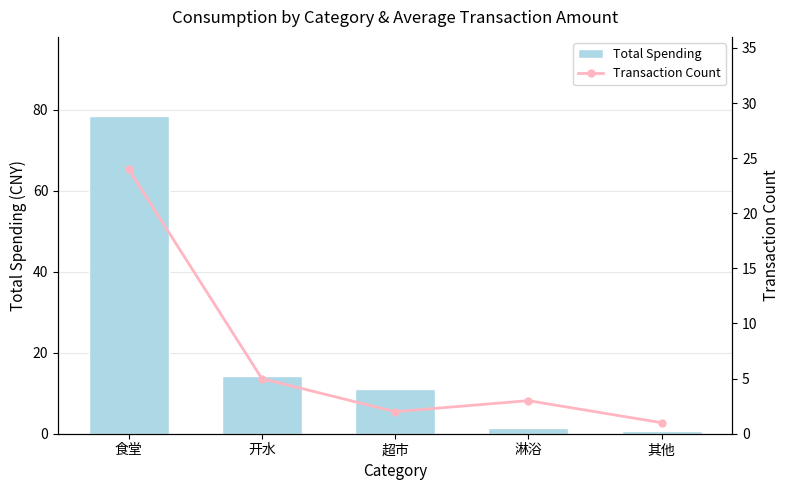

Is the value of Transaction Count at 开水 greater than the value of Total Spending at 淋浴?

Yes